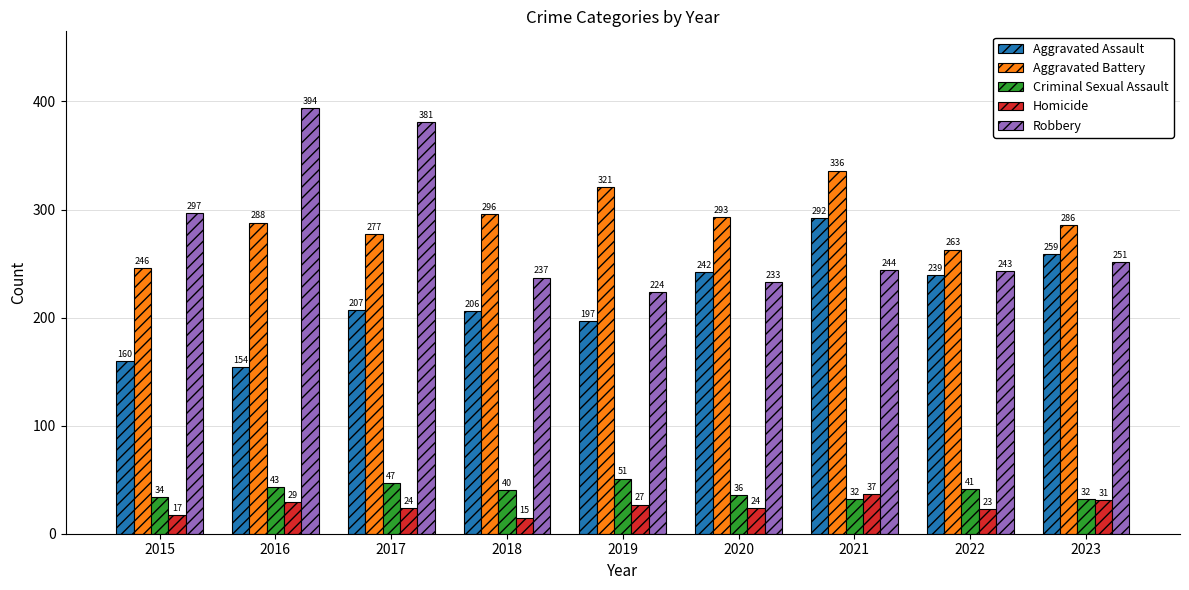

Reading left to right, what are all the values shown in this chart?

Aggravated Assault: 160	154	207	206	197	242	292	239	259
Aggravated Battery: 246	288	277	296	321	293	336	263	286
Criminal Sexual Assault: 34	43	47	40	51	36	32	41	32
Homicide: 17	29	24	15	27	24	37	23	31
Robbery: 297	394	381	237	224	233	244	243	251